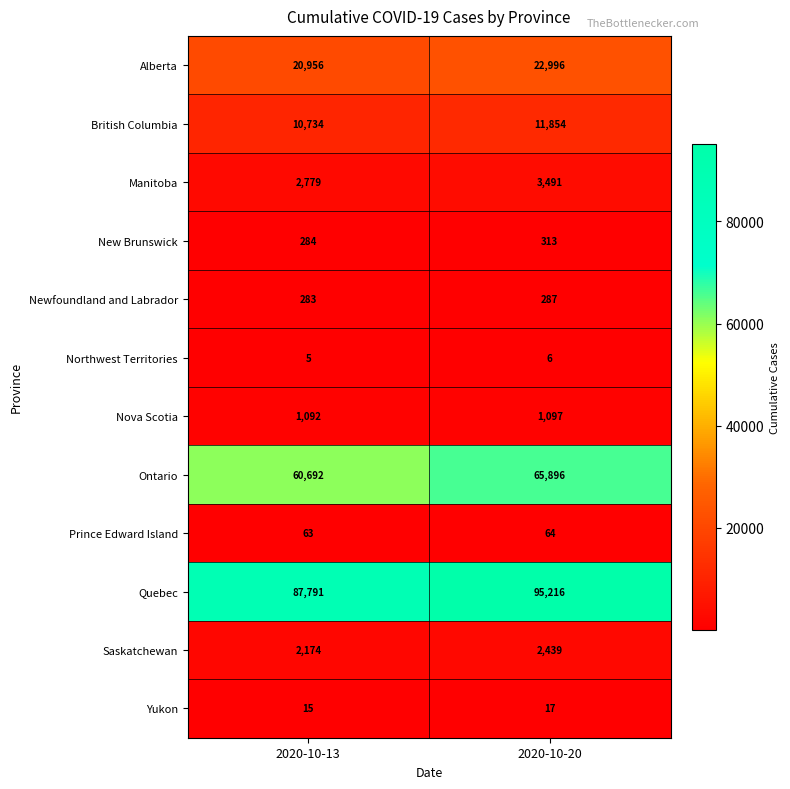

Which series changed the most between 2020-10-13 and 2020-10-20?

Quebec